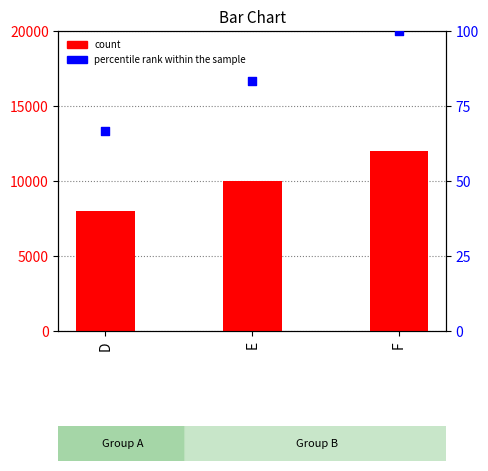

At which category is the sum across all series the highest?

F